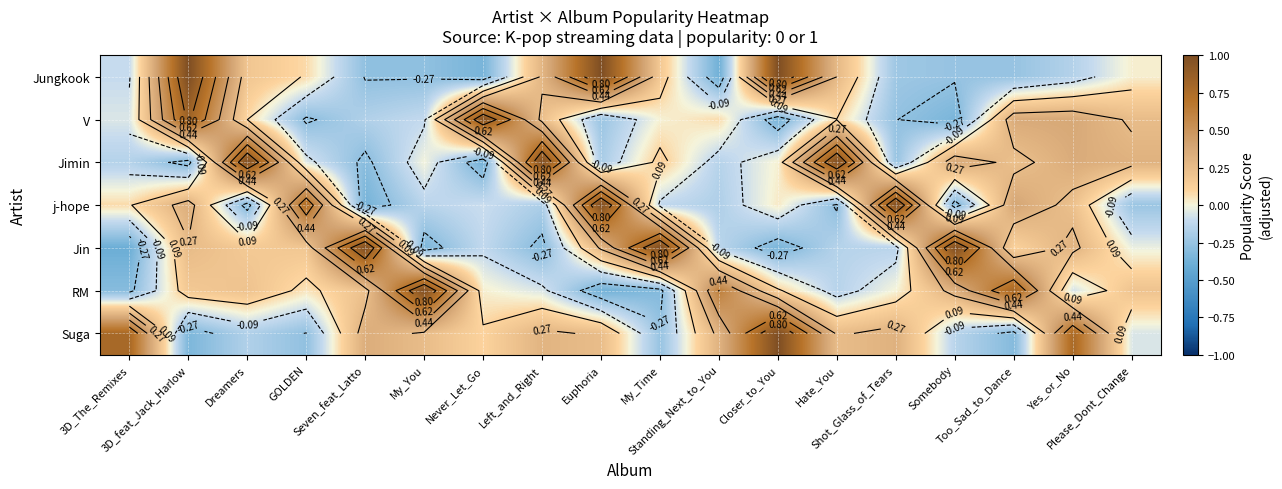

Which series has the largest total across all categories?

Suga